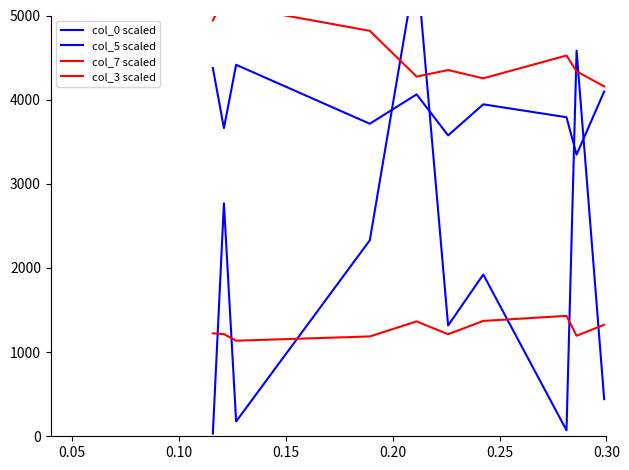

Is it true that col_0 scaled equals 3171.2 at 0.15?

False